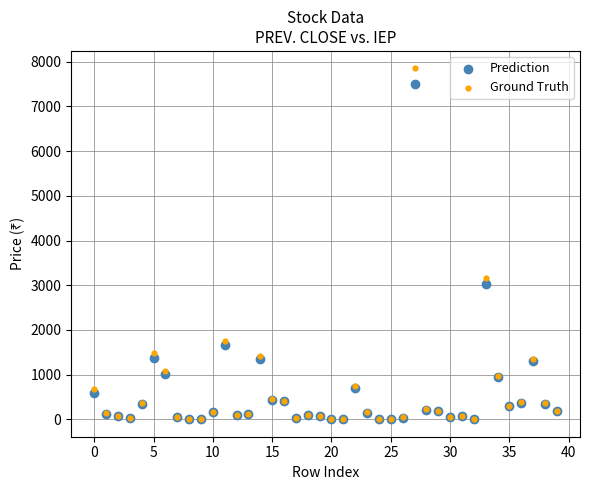

Across all series, what Y value is closest to 3925?

3150.6